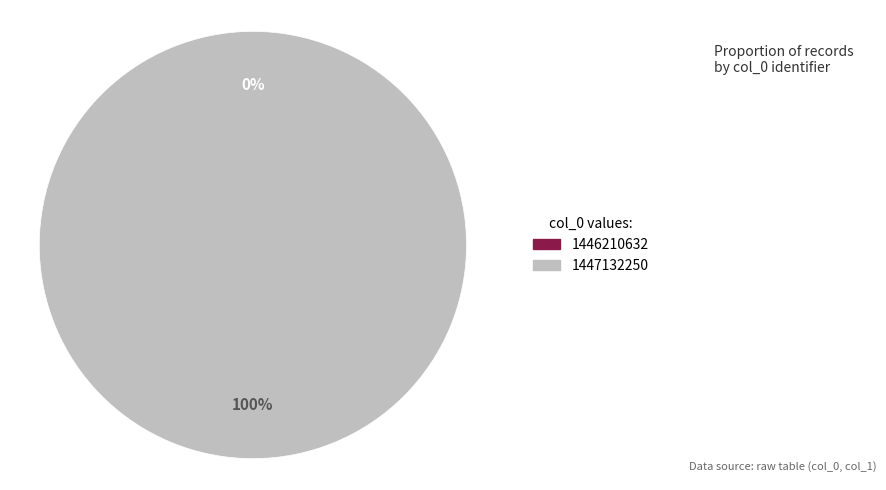

How many segments does this pie chart have?

2